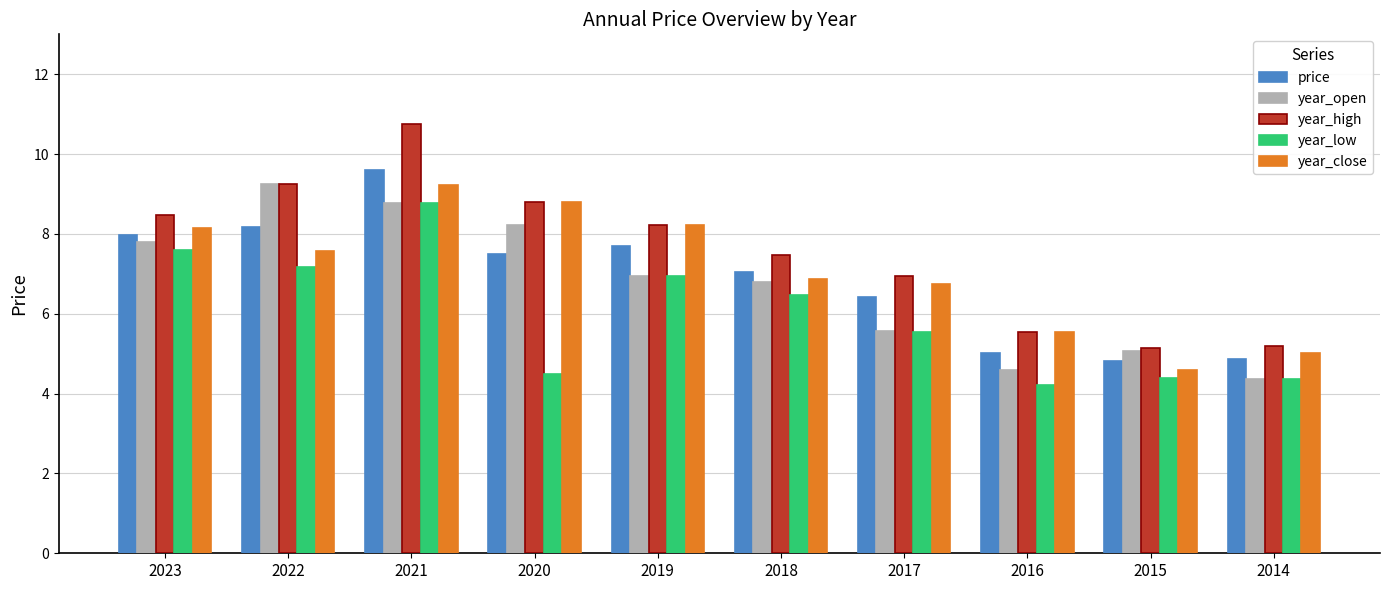

The value of year_close at 2020 is 8.8. True or false?

True